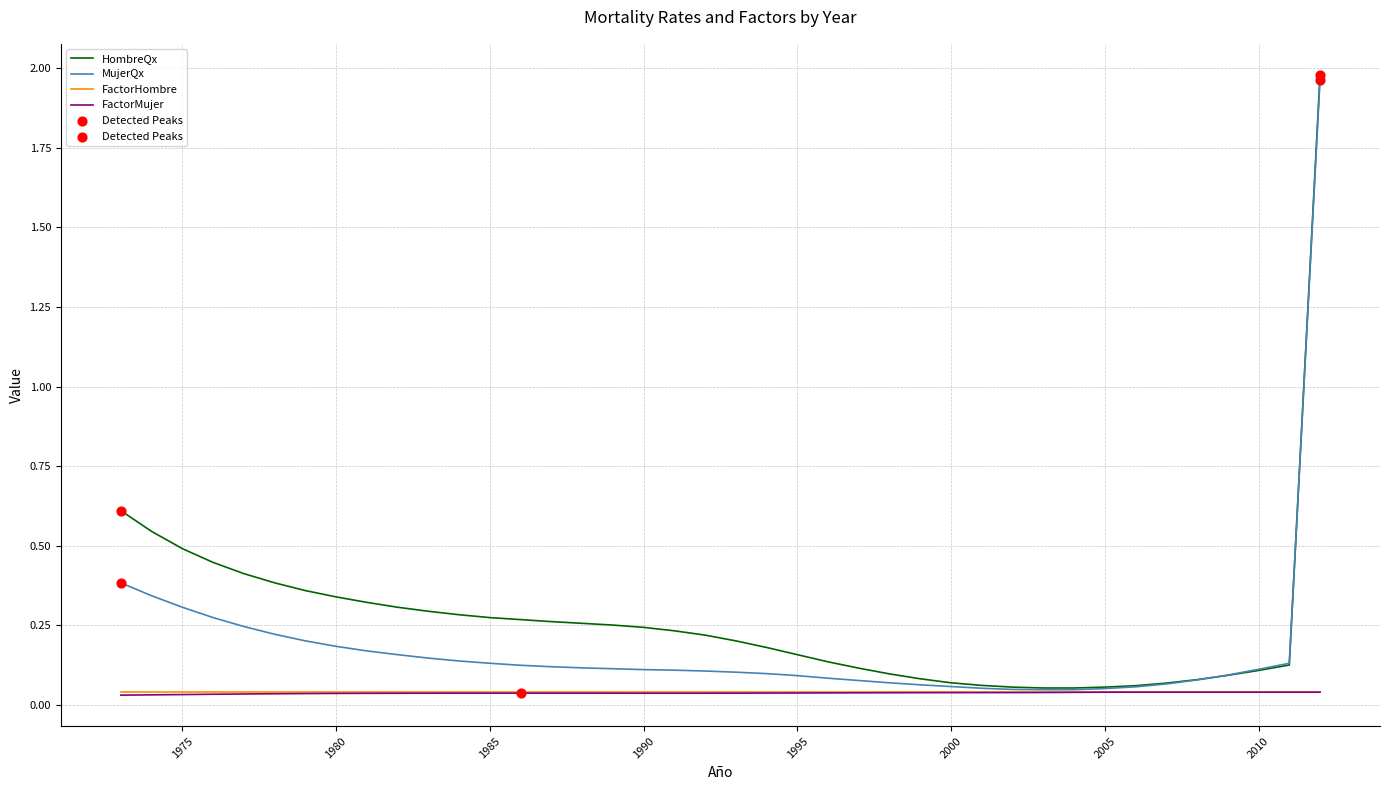

At how many categories does at least one series exceed 1?

1